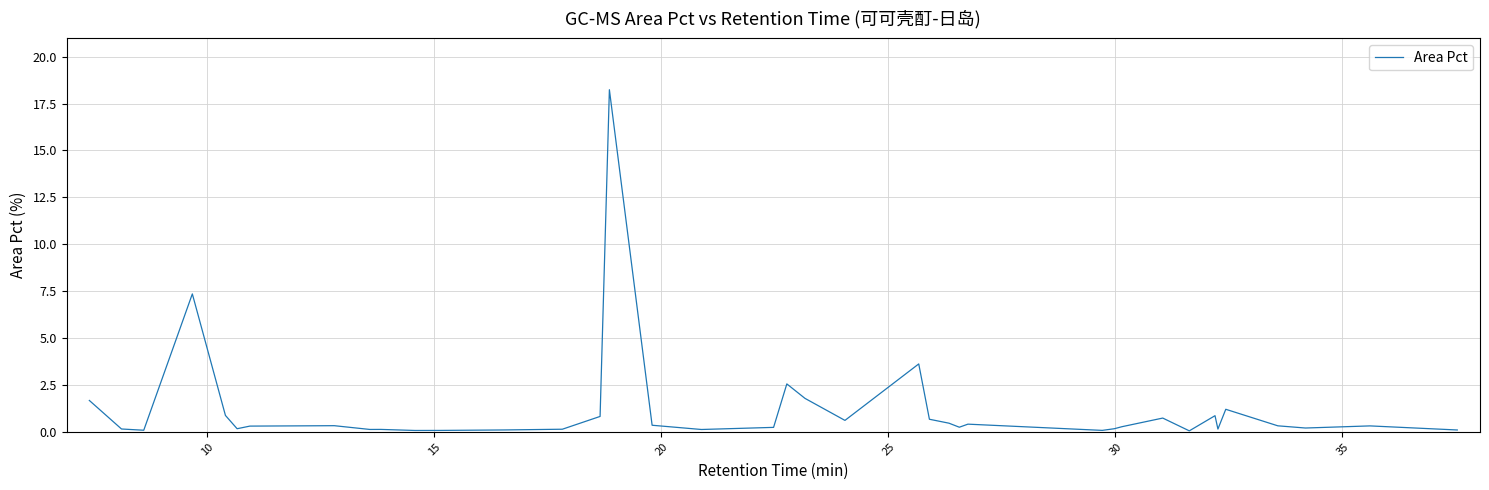

What is the maximum value shown in the chart?

18.2